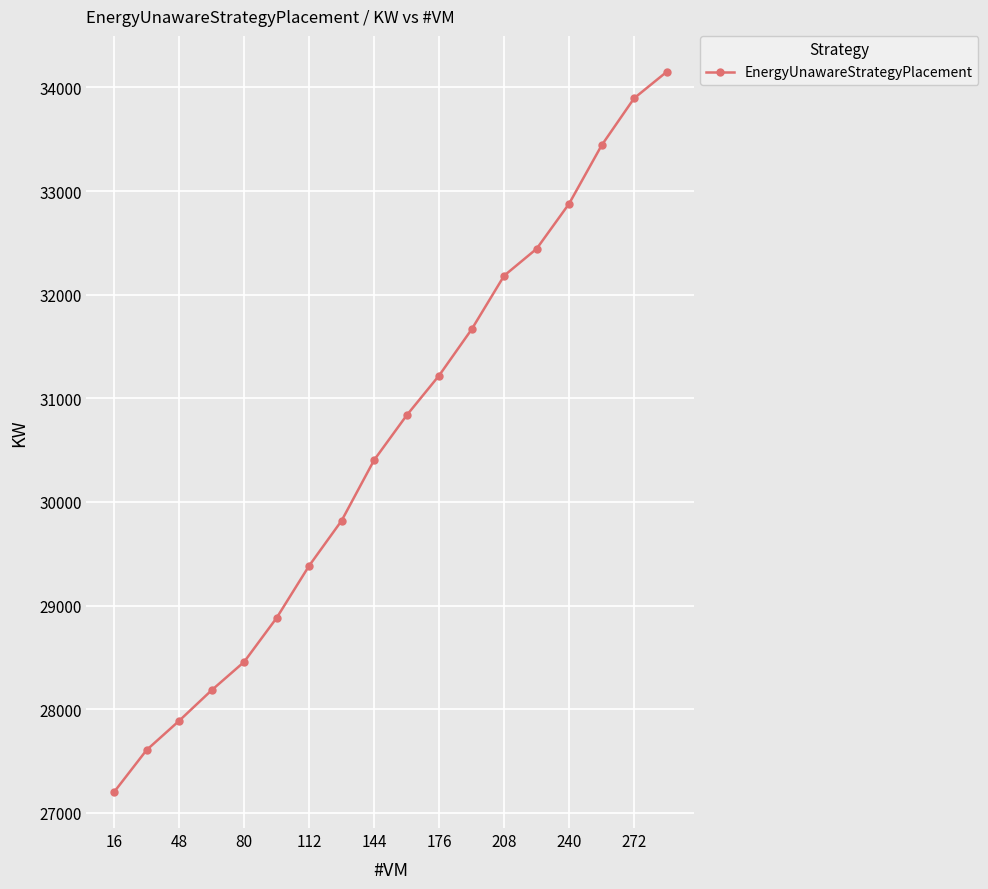

What is the greatest value displayed?

34149.2